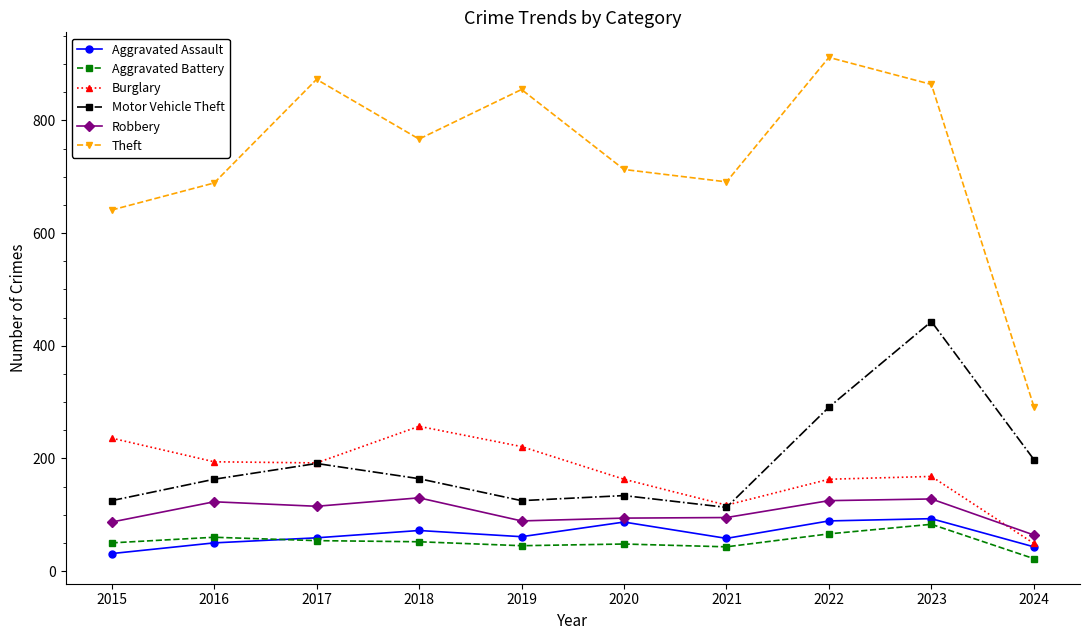

At which category does Motor Vehicle Theft reach its first local valley?

2019